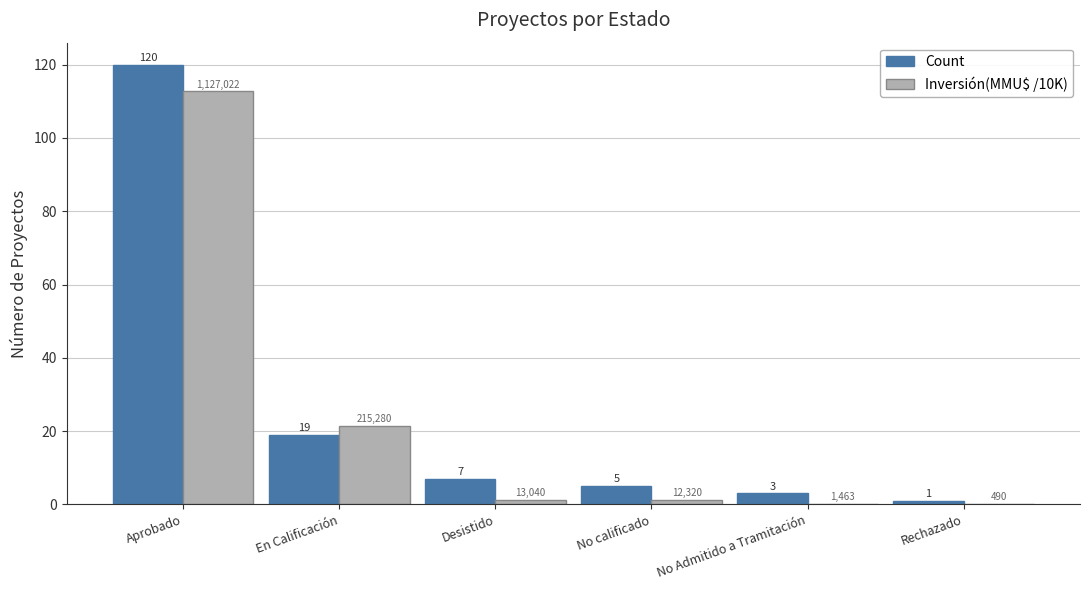

At which category is the sum across all series the highest?

Aprobado